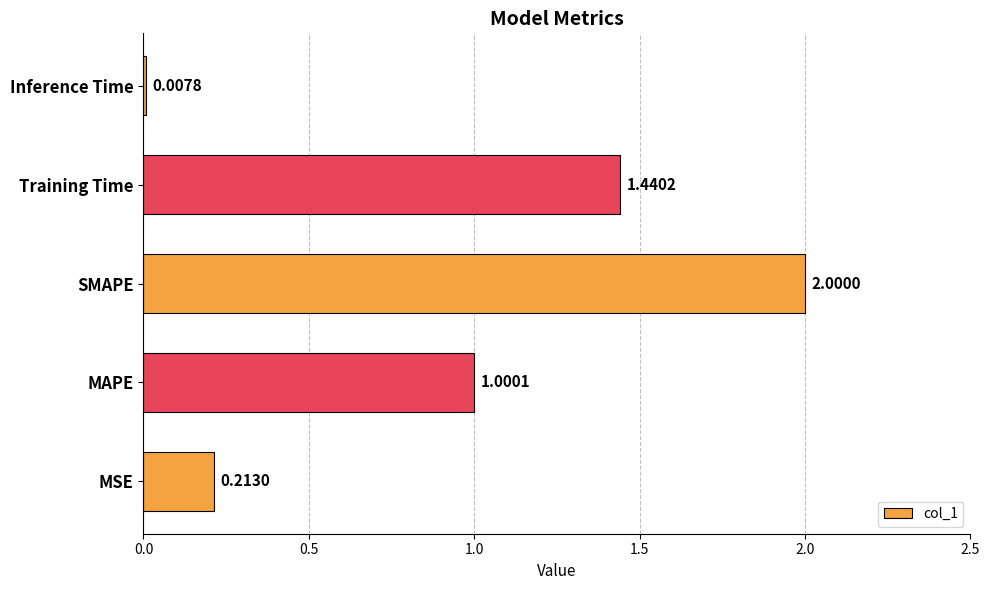

What is the change in value from SMAPE to Inference Time?

-2.0